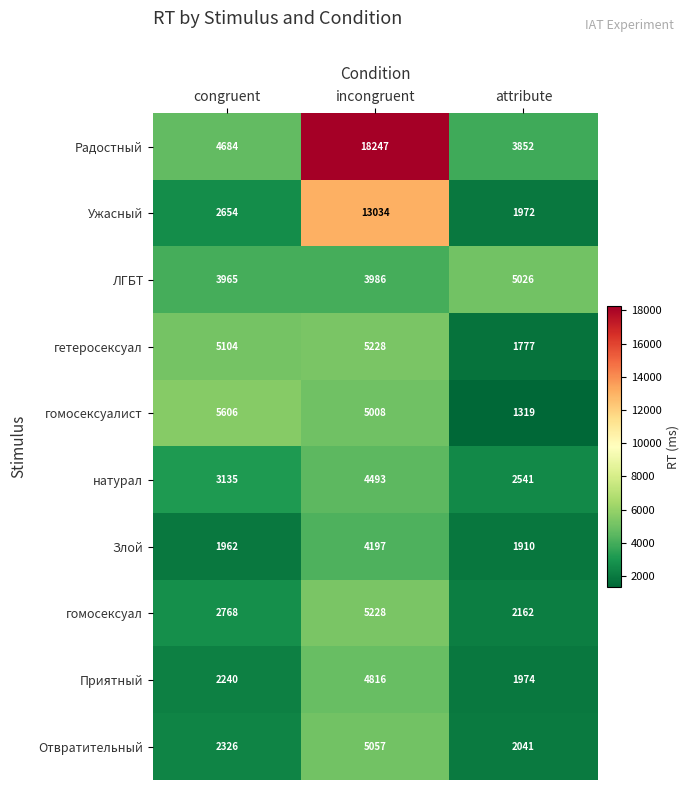

Reading left to right, extract all data points from this chart.

Радостный: 4684	18247	3852
Ужасный: 2654	13034	1972
ЛГБТ: 3965	3986	5026
гетеросексуал: 5104	5228	1777
гомосексуалист: 5606	5008	1319
натурал: 3135	4493	2541
Злой: 1962	4197	1910
гомосексуал: 2768	5228	2162
Приятный: 2240	4816	1974
Отвратительный: 2326	5057	2041